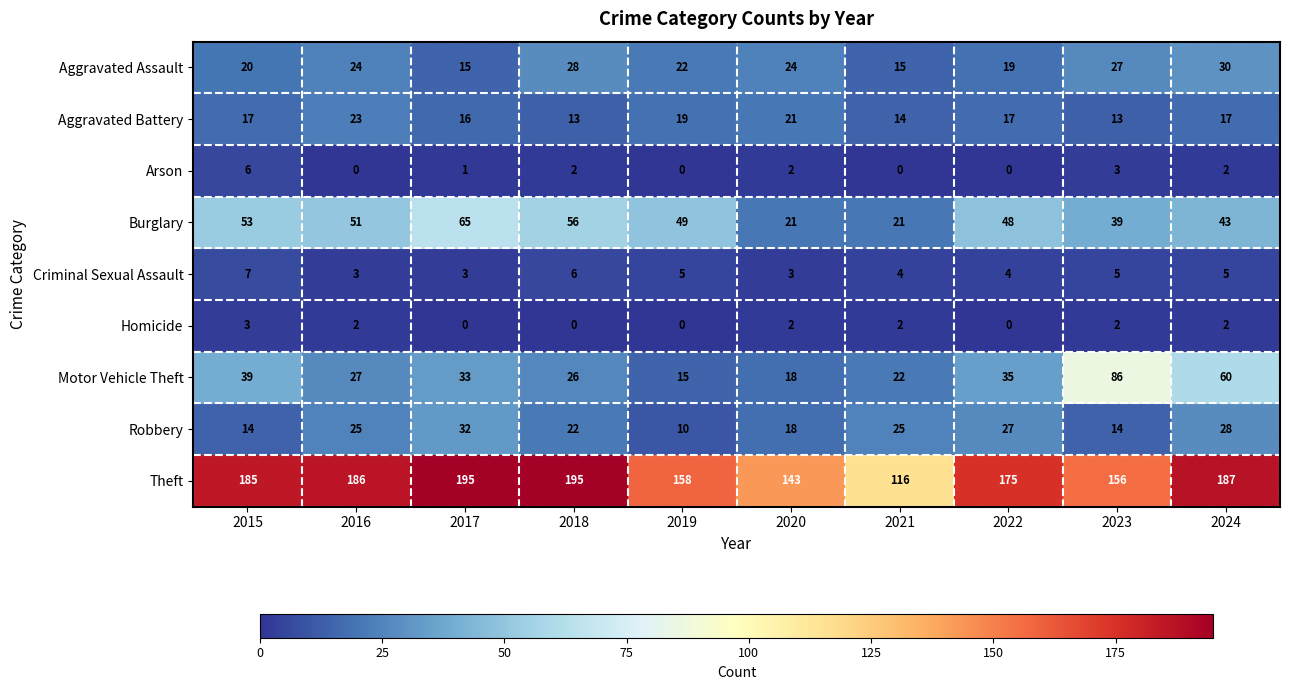

List the series in order of their peak value, highest first.

Theft, Motor Vehicle Theft, Burglary, Robbery, Aggravated Assault, Aggravated Battery, Criminal Sexual Assault, Arson, Homicide